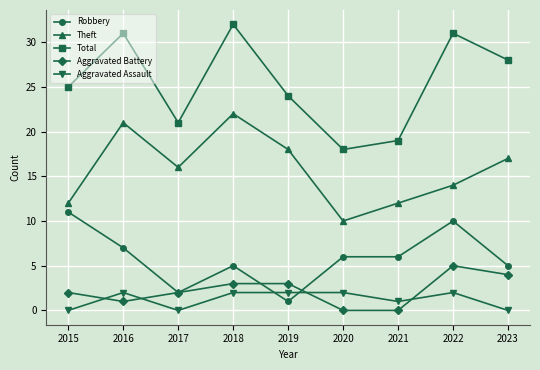

How many Aggravated Assault values are between 0 and 2?

9